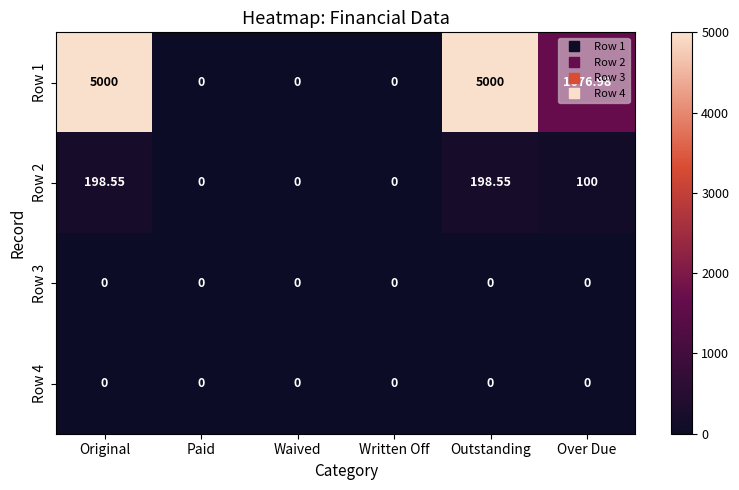

At which label does Row 1 first exceed 1676?

Original